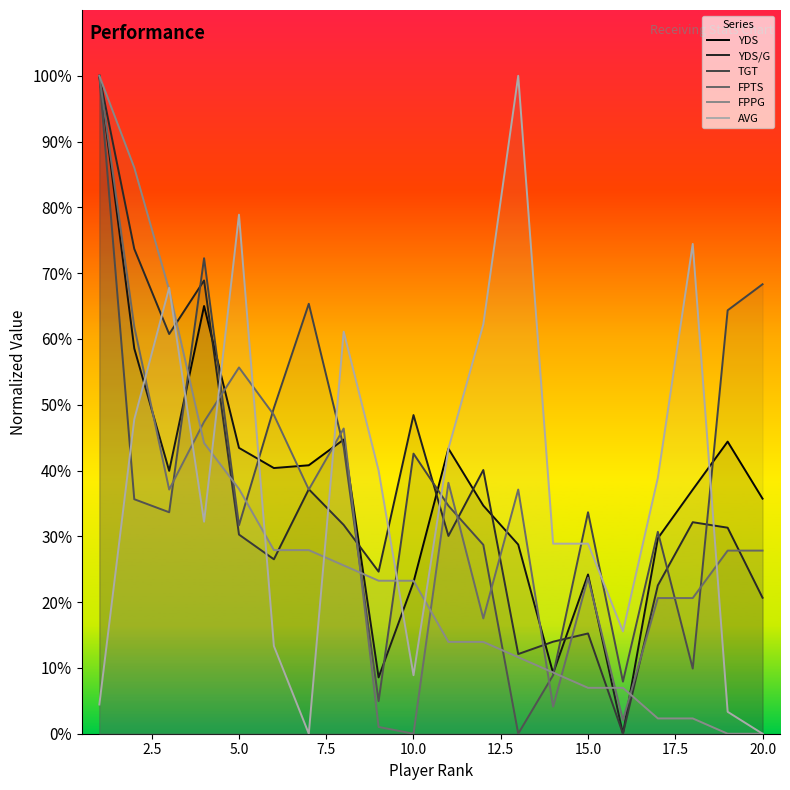

Is it true that TGT equals 38.4 at 20.0?

False